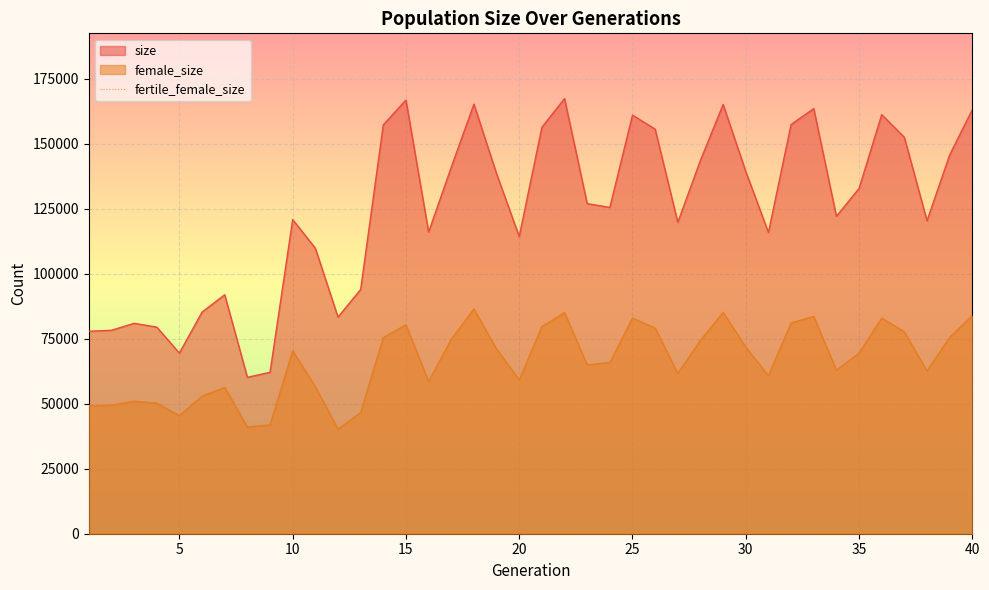

In female_size, how many points are lower than both neighbors (excluding endpoints)?

10